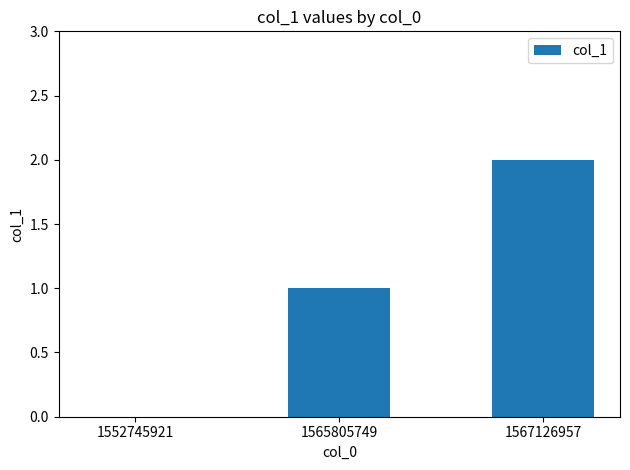

True or false: the data shows 1 at 1565805749.

True